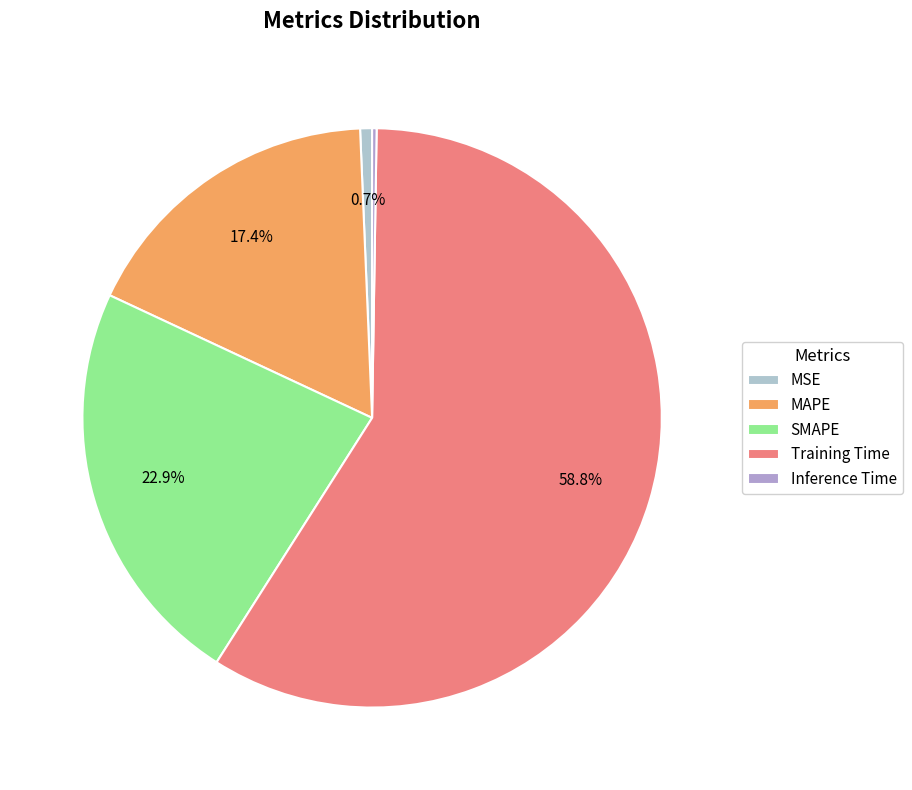

What percentage is NOT represented by Training Time?

41.2%